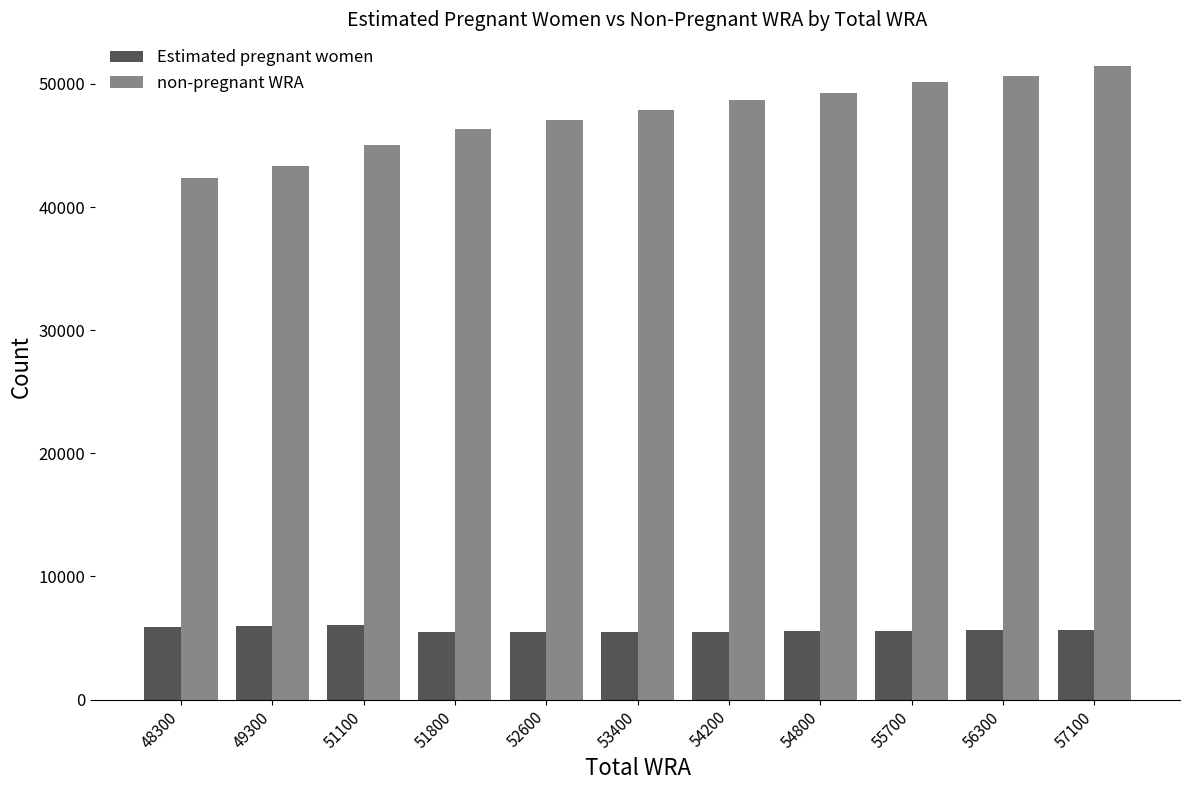

Which series has the widest spread of values?

non-pregnant WRA